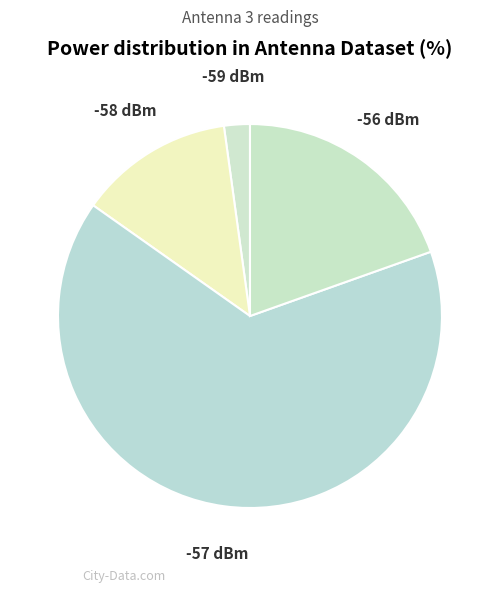

Does -57 dBm account for over 50% of the chart?

Yes